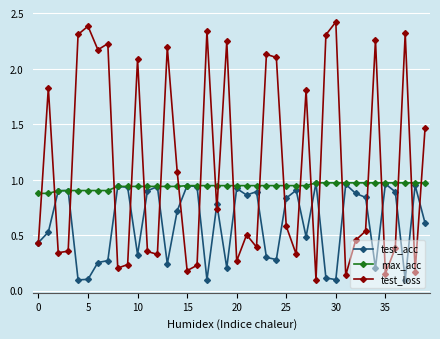

At how many categories does at least one series exceed 1?

18